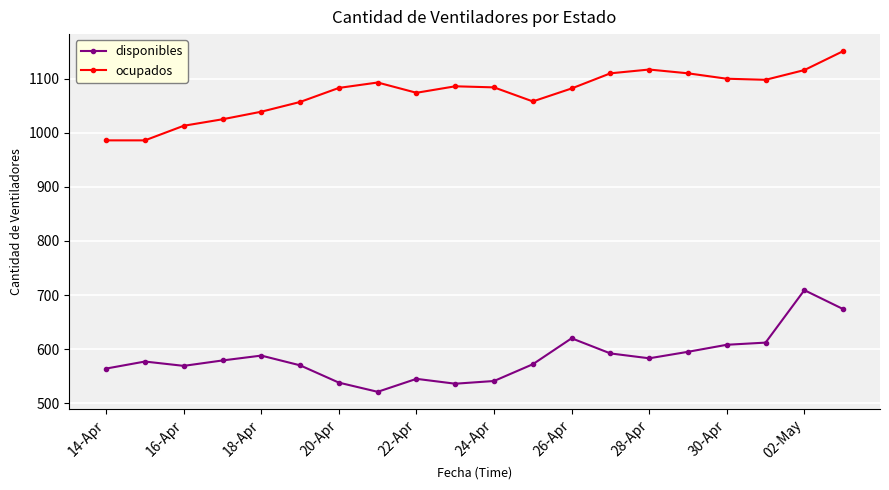

What is the highest value of the ocupados series?

1151